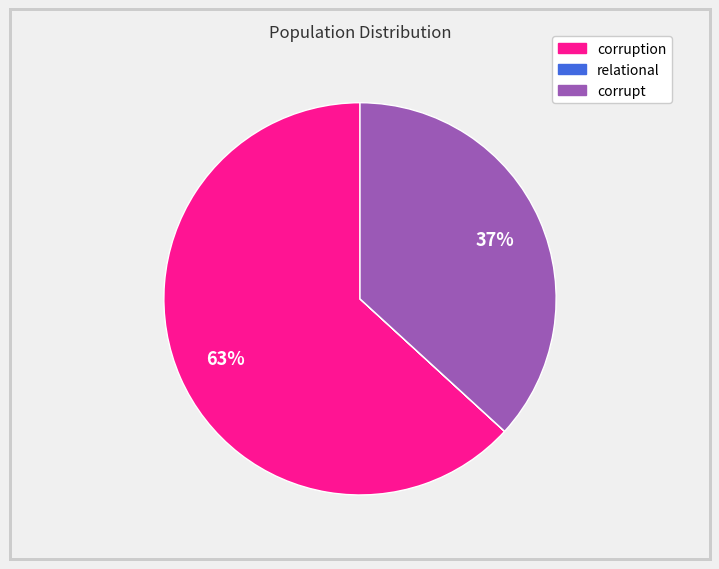

To the nearest percent, what is the average slice percentage?

33%